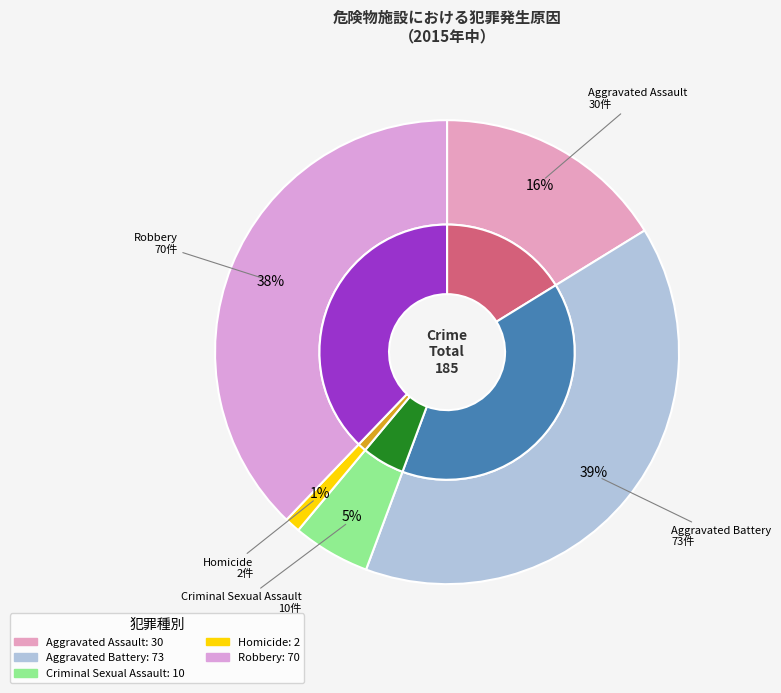

To the nearest percent, what is the difference between the largest and smallest slice percentages?

38%